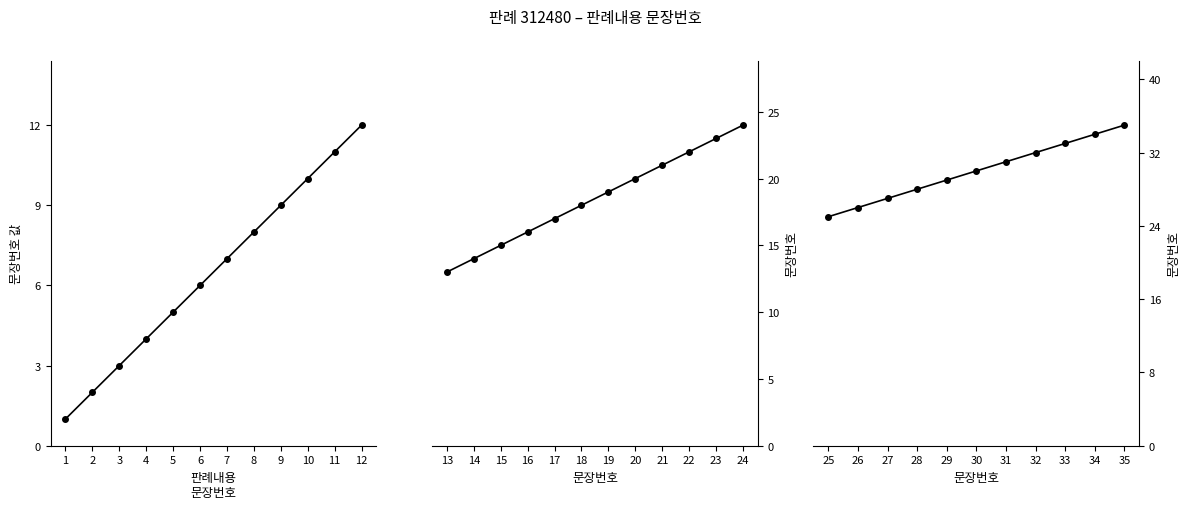

What is the value of the 4th point from the left?

28